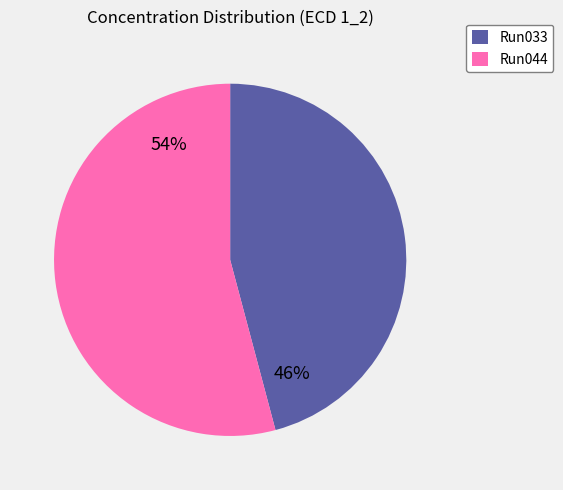

What percentage is the Run044 slice, to the nearest percent?

54%